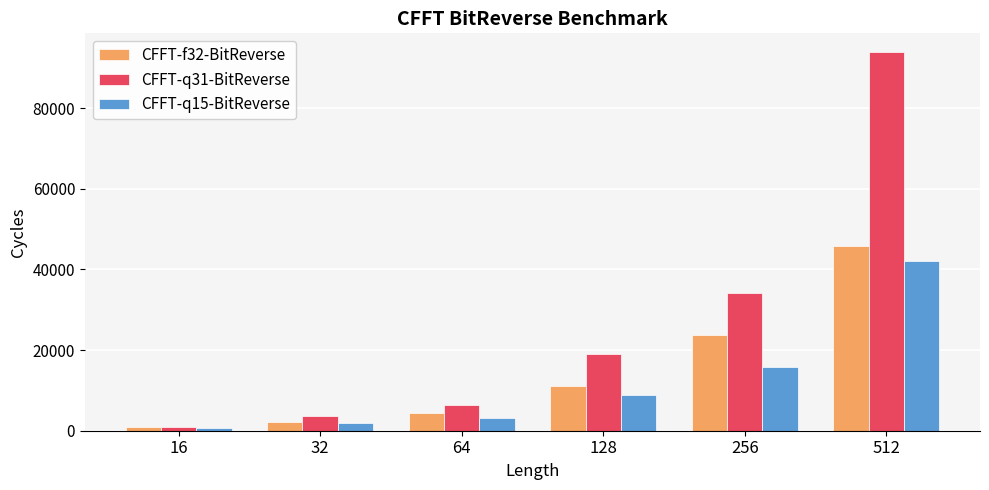

At which category is the sum across all series the highest?

512